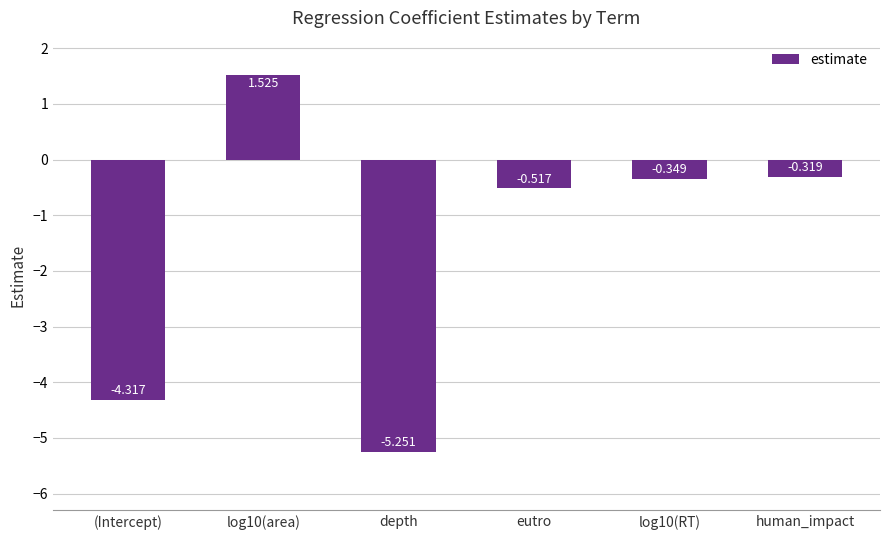

Where is the data nearest to the value -1?

eutro